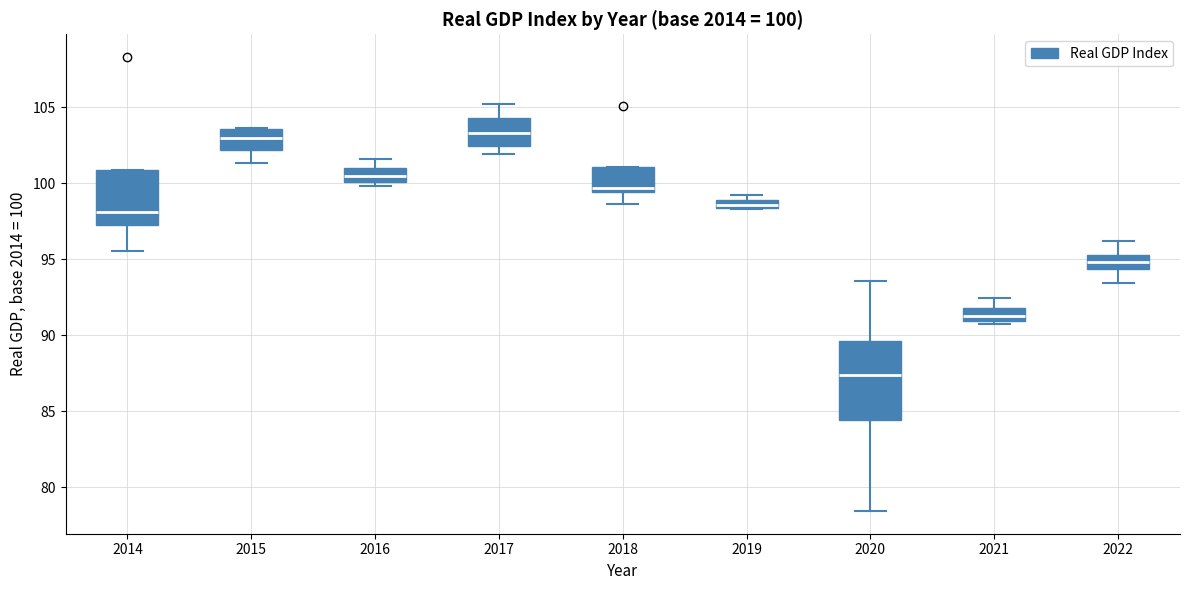

Which box is the tallest, from its lower edge to its upper edge?

2020